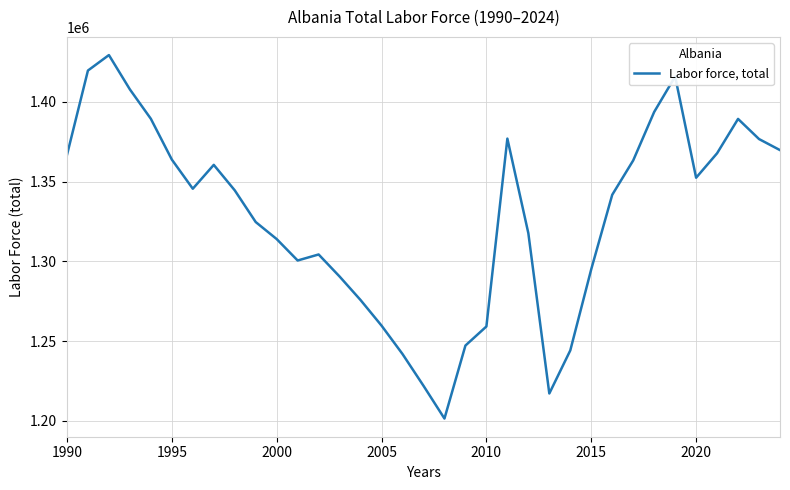

What is the greatest value displayed?

1429286